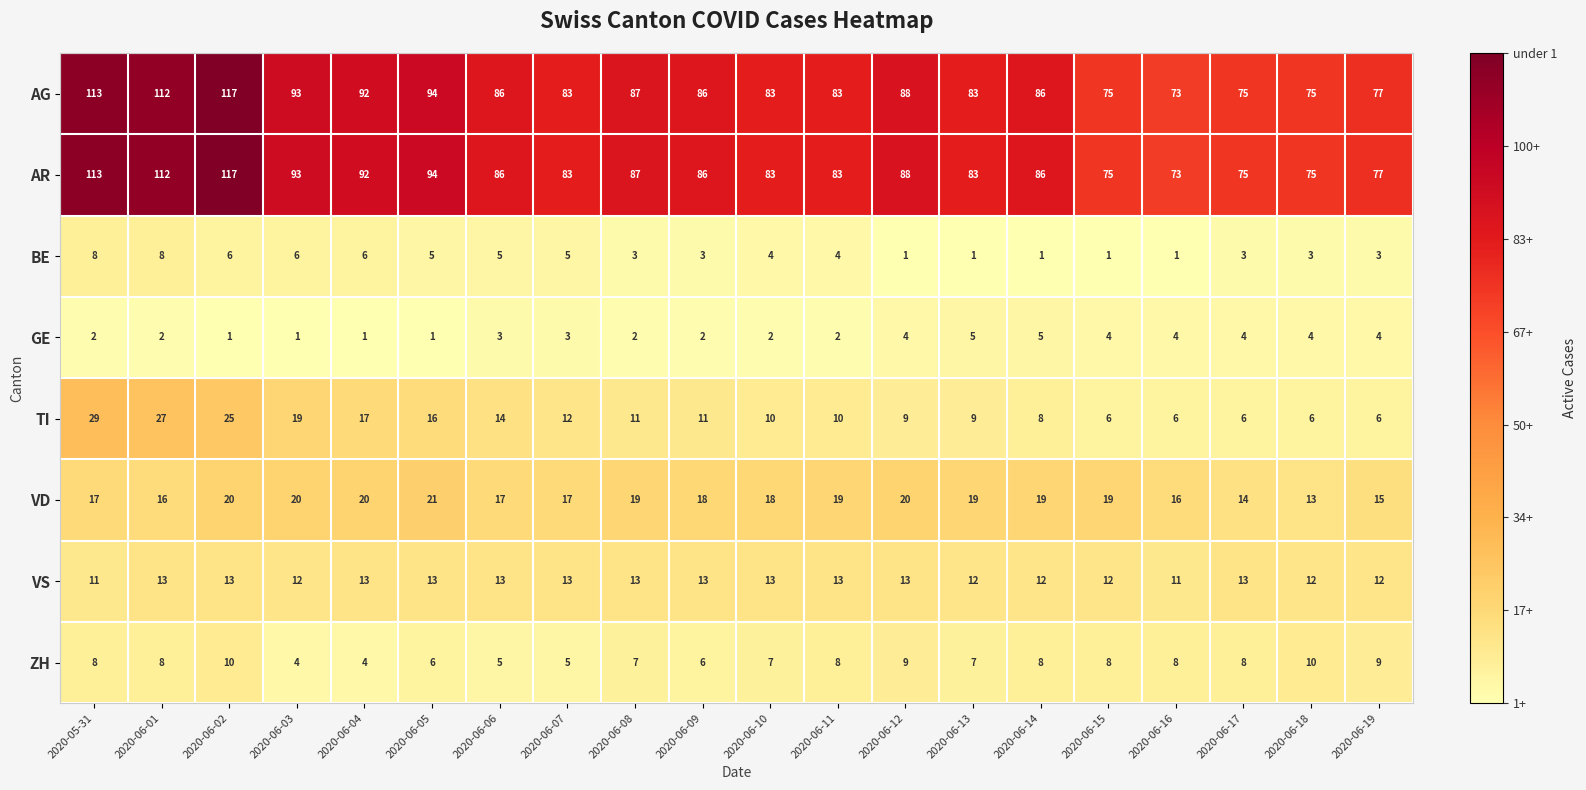

How many ZH values are between 6 and 8?

12